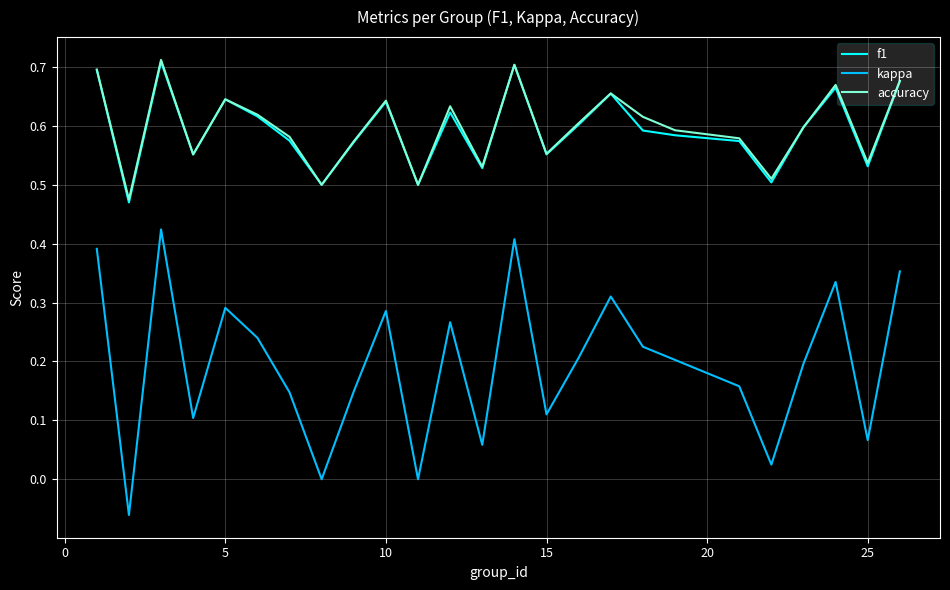

Which series has the largest range (max minus min)?

kappa